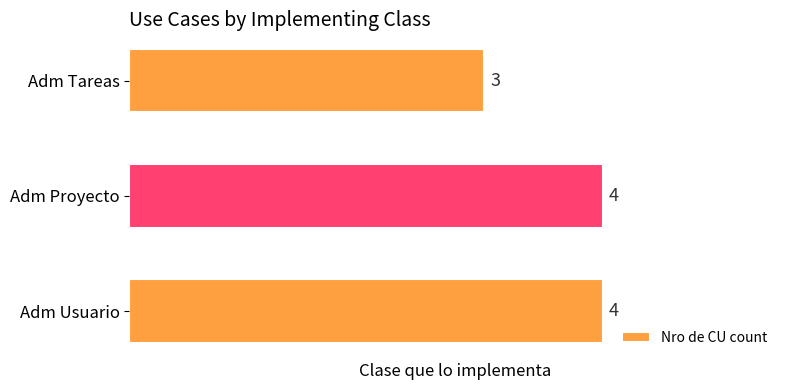

Reading top to bottom, transcribe all the data shown in this chart.

3	4	4